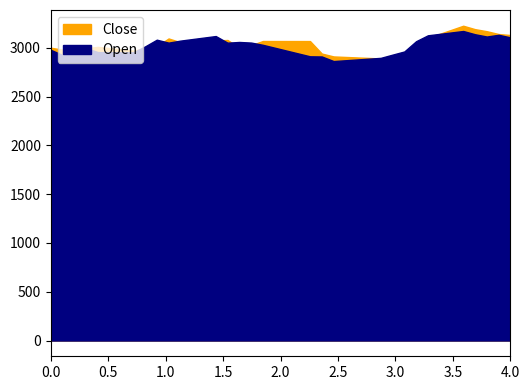

How many series are shown in this chart?

2